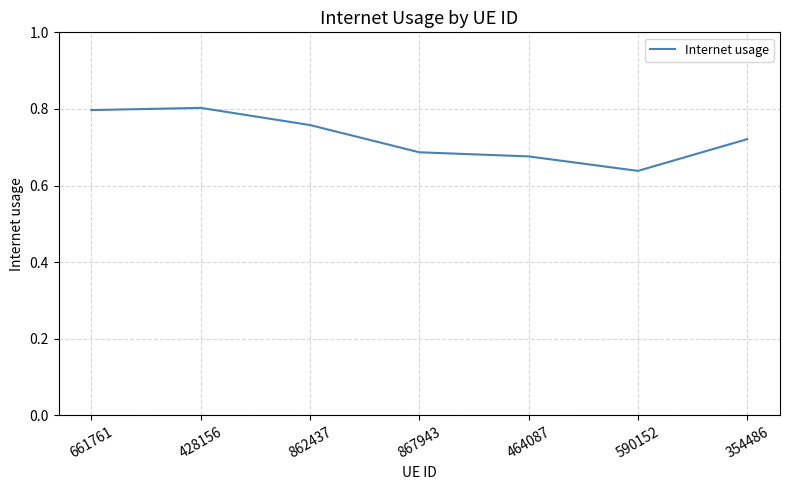

How many values are between 0 and 1?

7